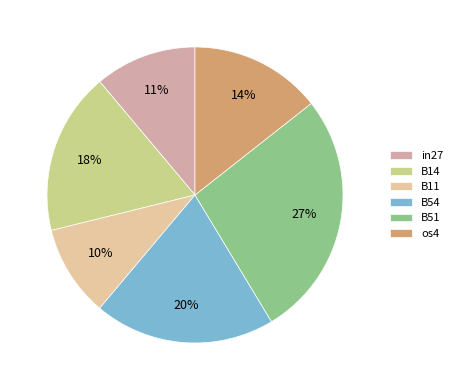

Which slice is the largest?

B51